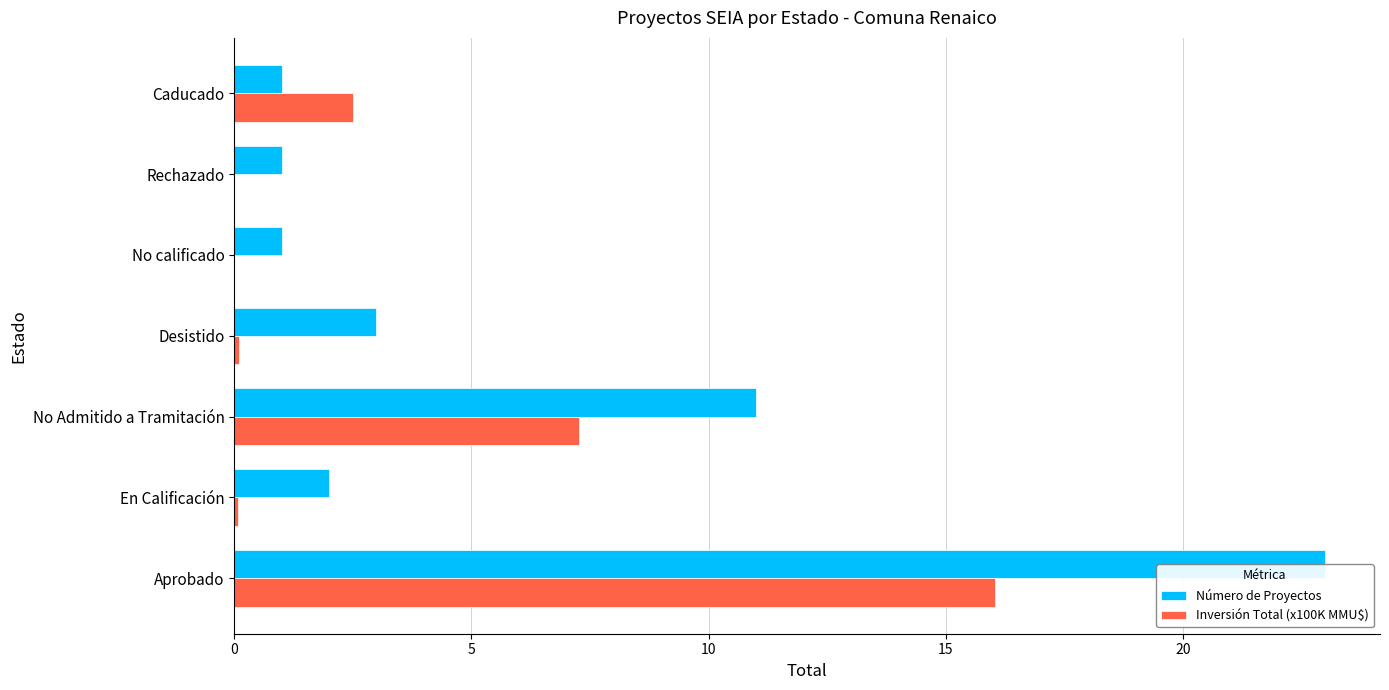

Which label corresponds to the largest value in the chart?

Aprobado